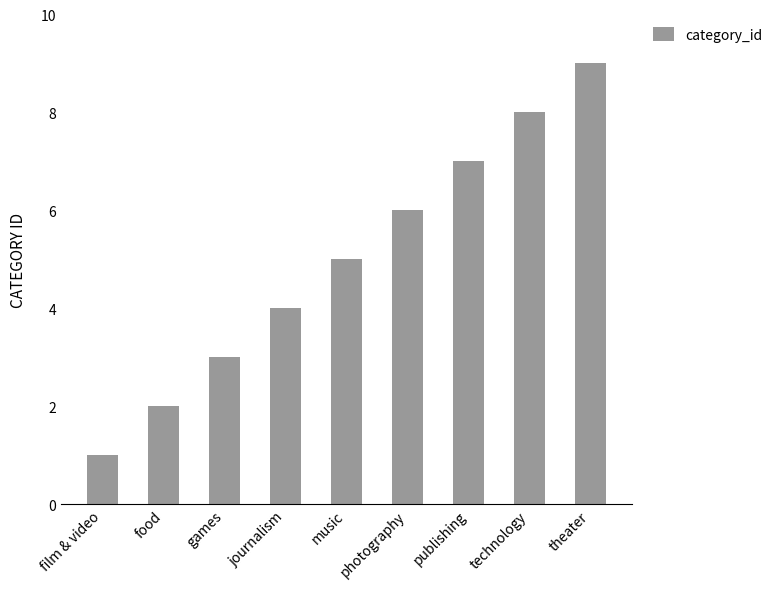

What is the smallest value displayed?

1